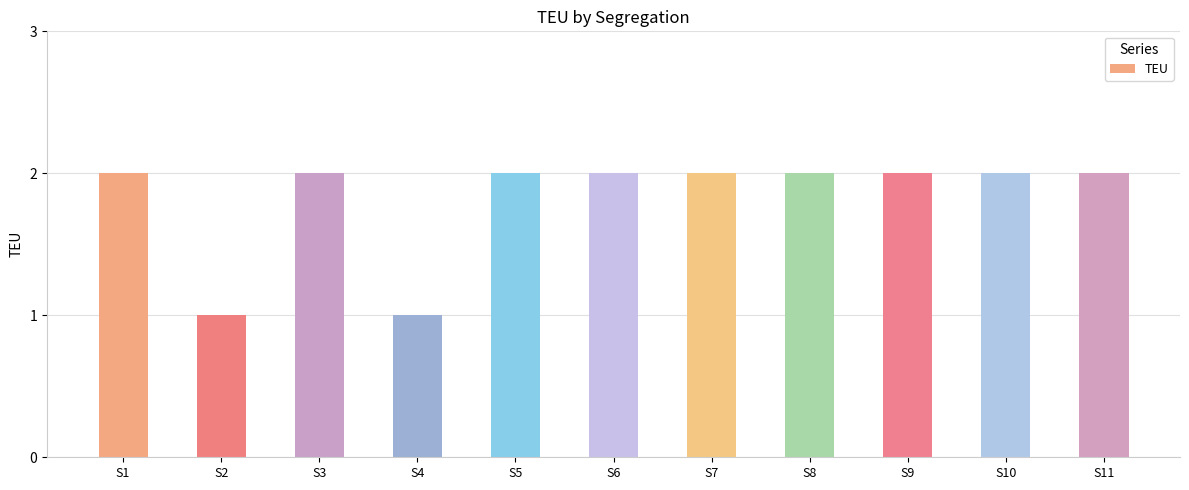

How many bars are there in total?

11